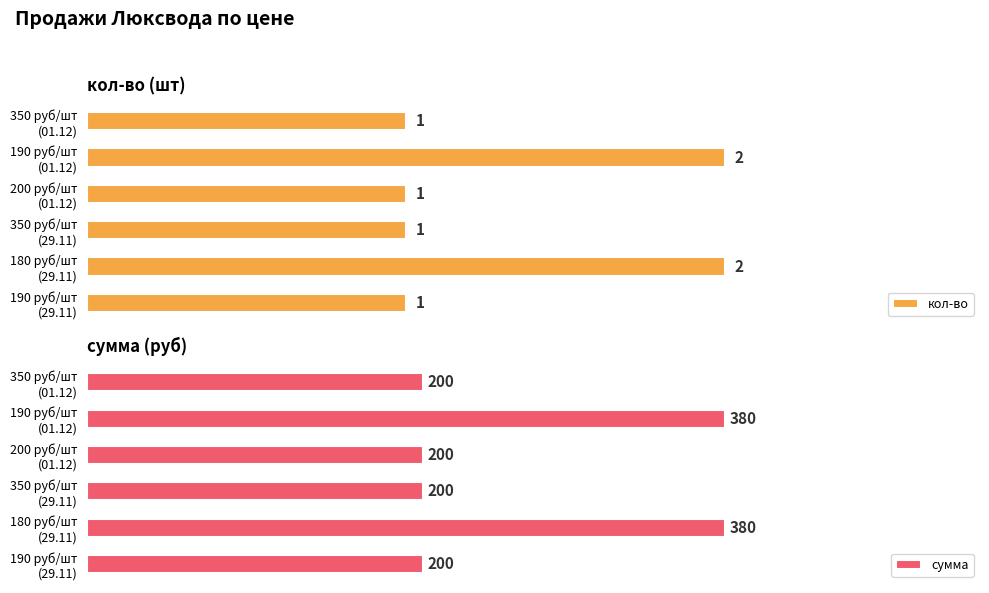

The кол-во series shows 1 at 4. True or false?

False